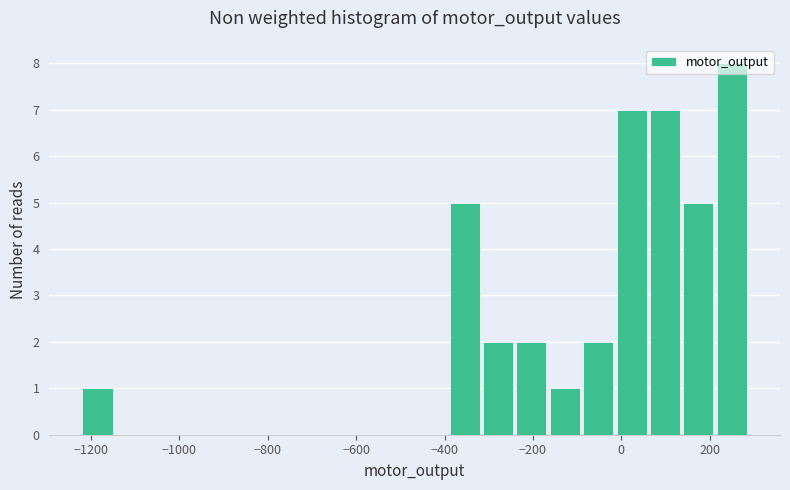

Around what value on the x-axis is the tallest bar? Give the approximate position of its centre, as read against the axis.

260